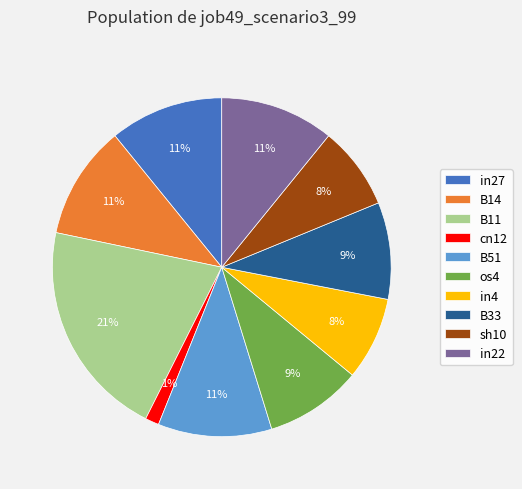

To the nearest percent, what is the difference between the cn12 and B11 slice percentages?

20%